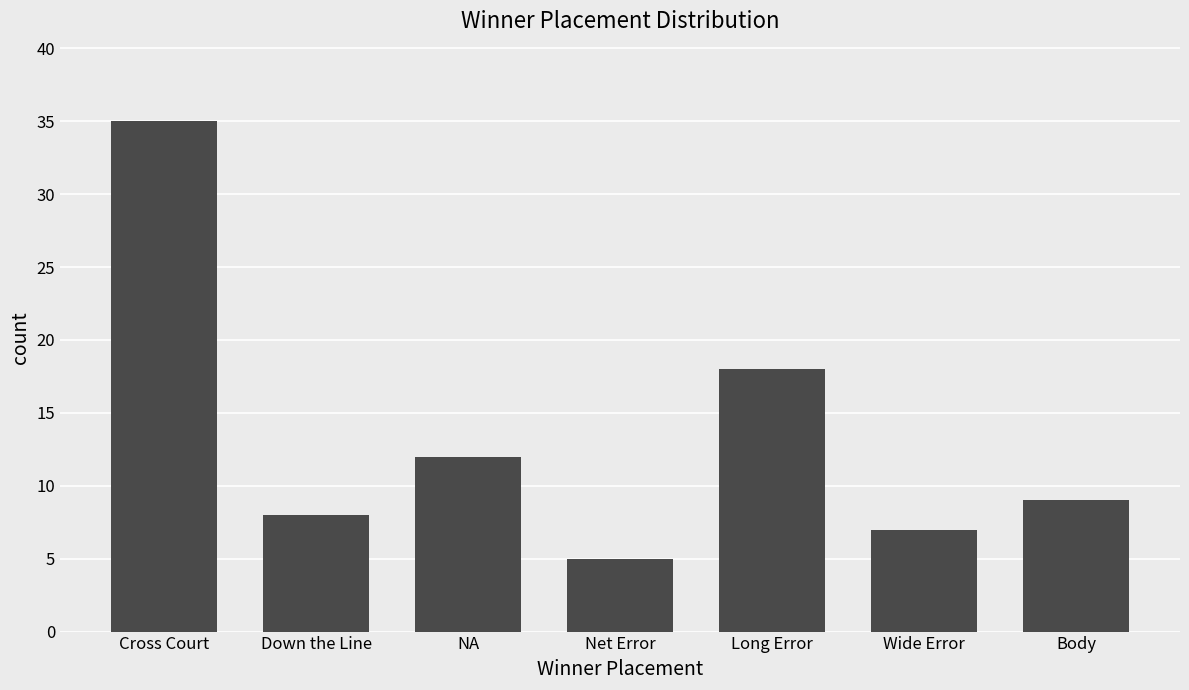

What is the maximum value shown in the chart?

35